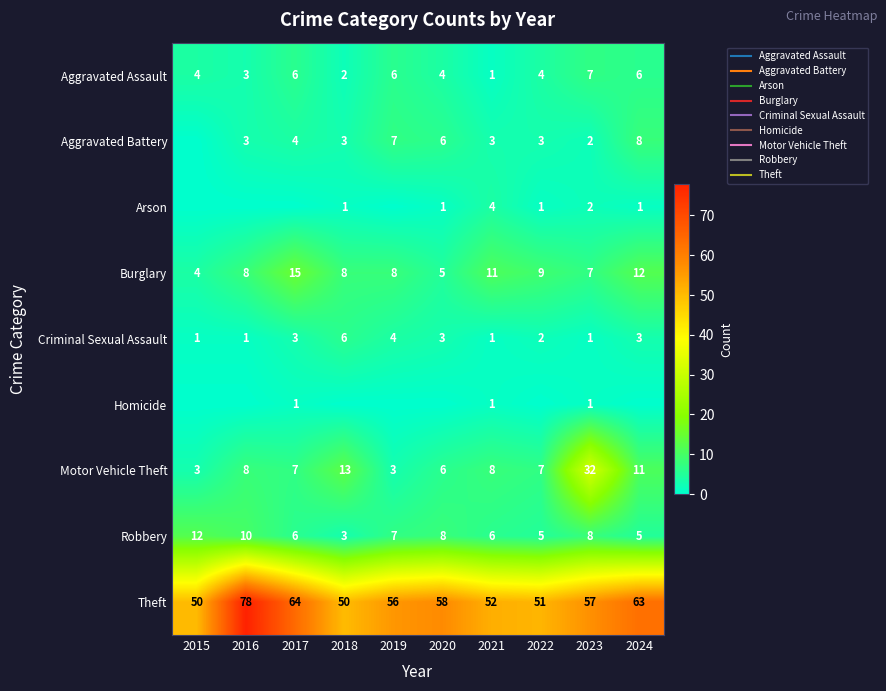

Is the value of Arson at 2022 greater than the value of Homicide at 2017?

No